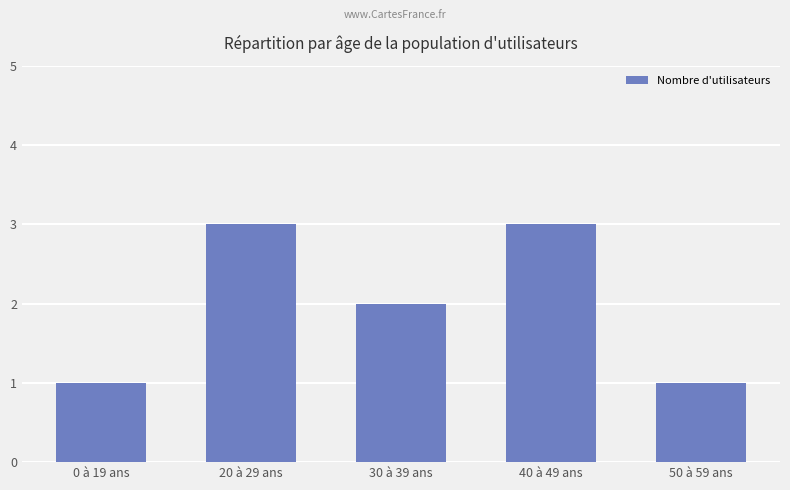

What is the value of the 3rd bar from the left?

2